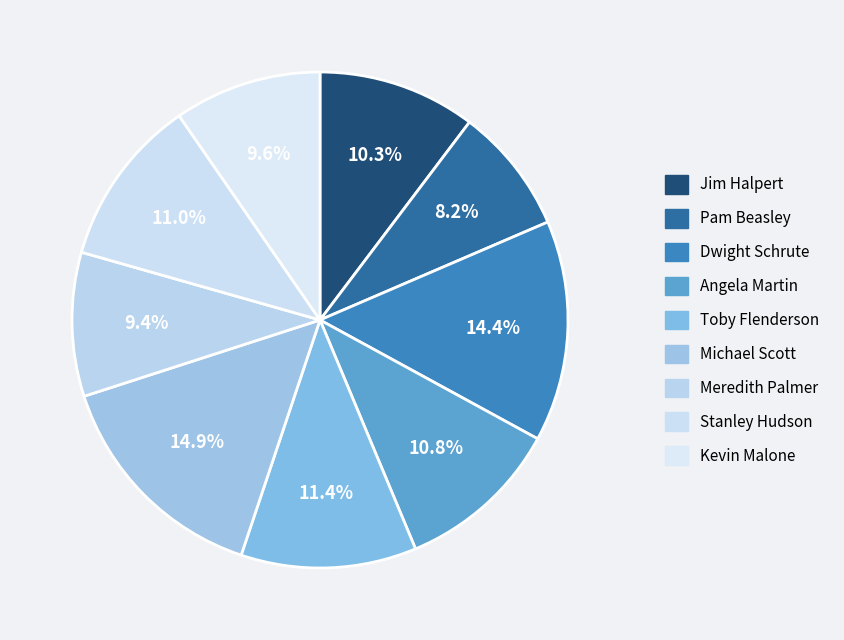

The Stanley Hudson slice represents 11% of the pie. True or false?

True